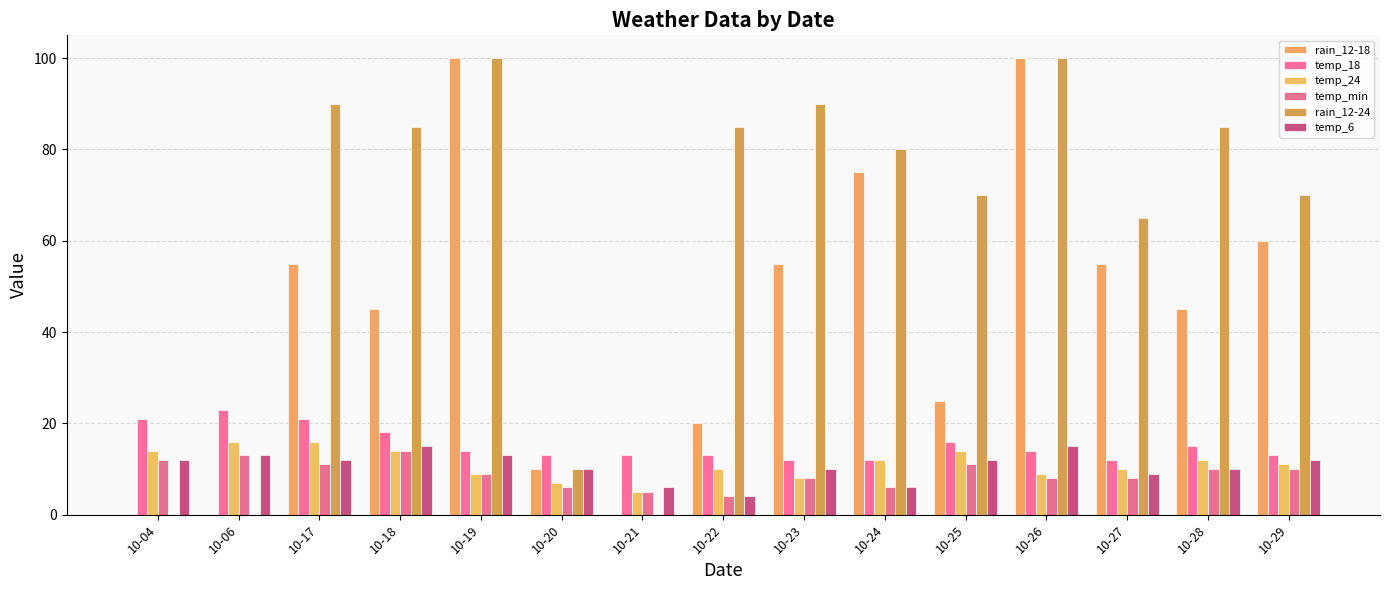

Are the bars grouped side by side (vs. stacked)?

Yes